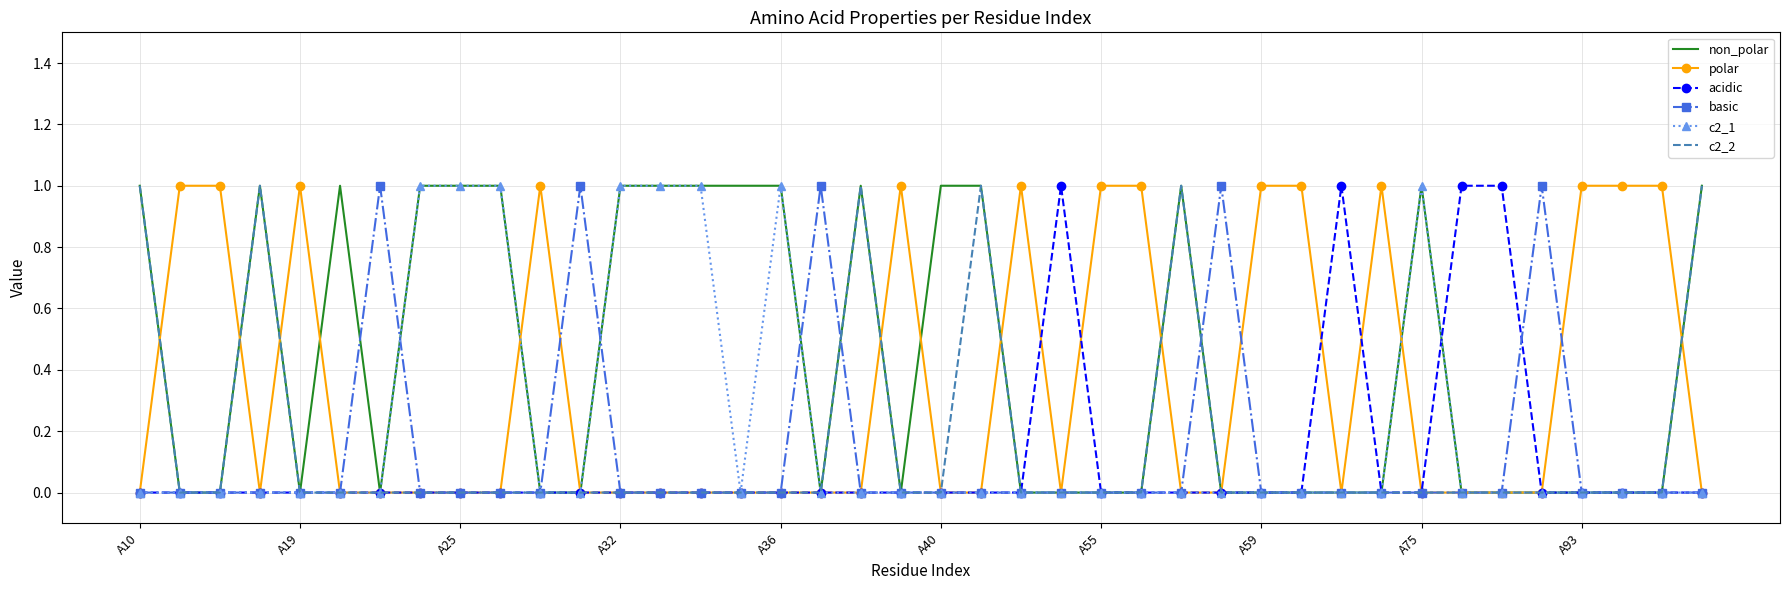

What are all the series names shown in the legend?

non_polar, polar, acidic, basic, c2_1, c2_2